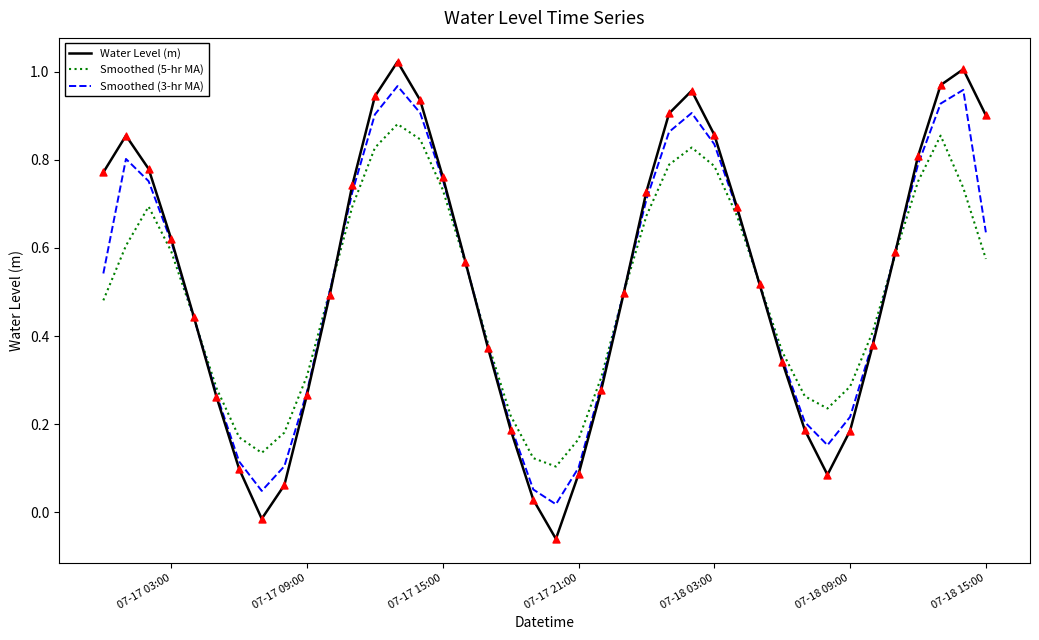

Which series has the widest spread of values?

Water Level (m)